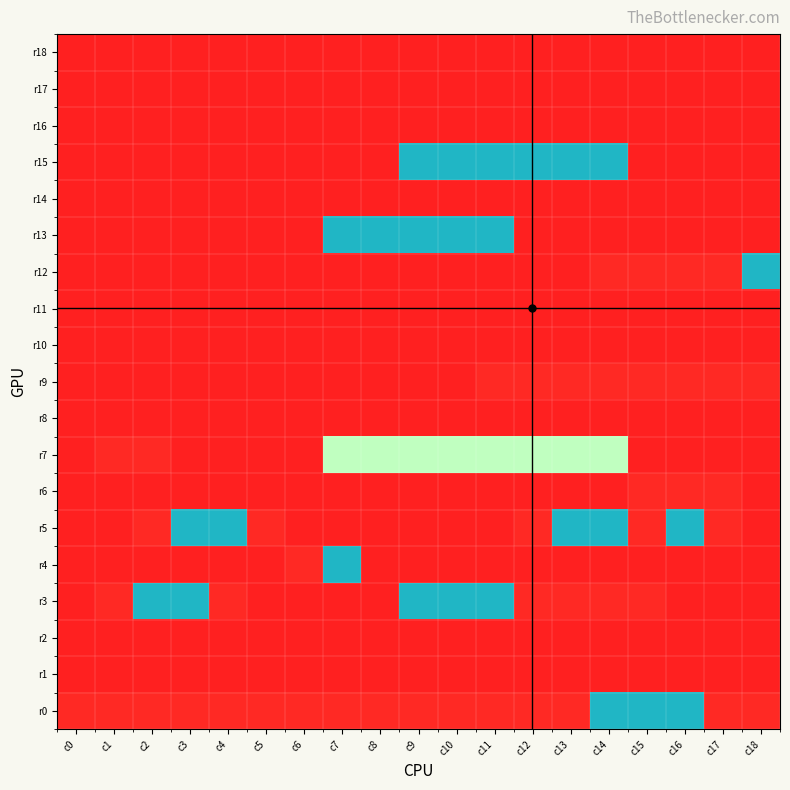

At which category is the sum across all series the highest?

c14